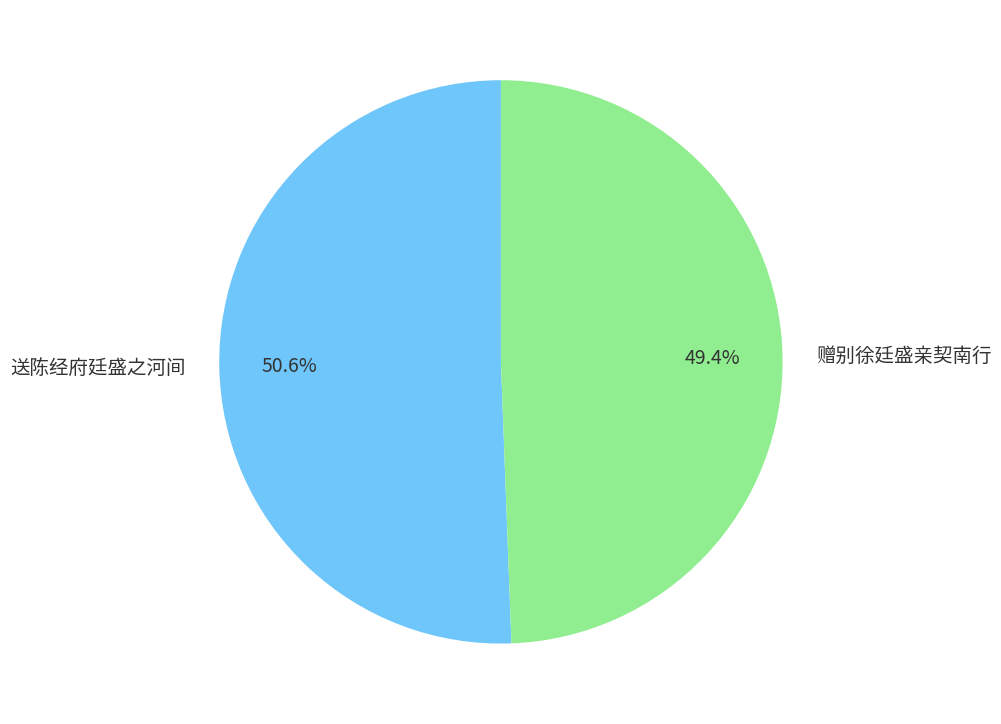

Which slice represents more than half of the pie?

送陈经府廷盛之河间